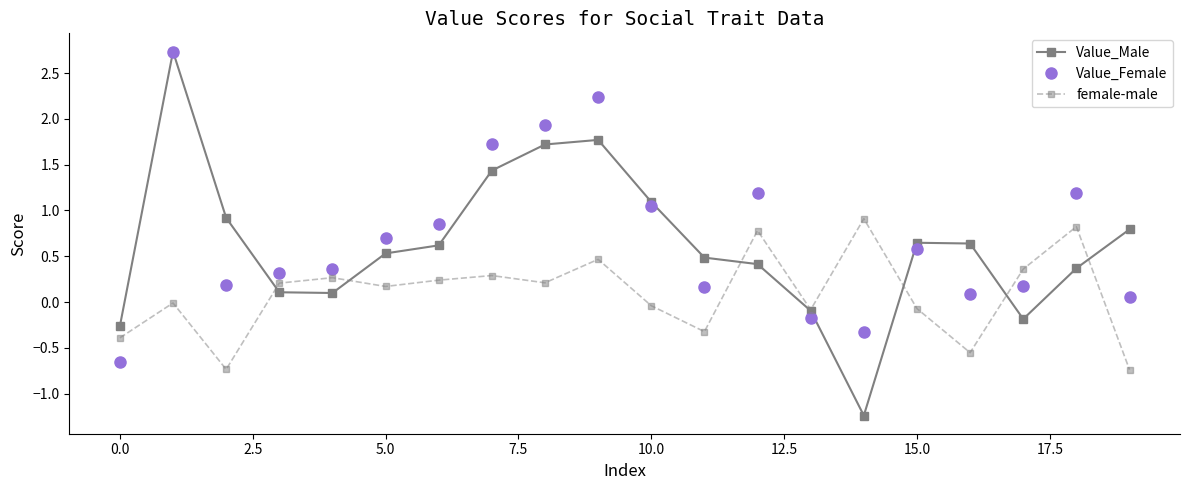

What is the difference between the maximum and minimum values in the Value_Female series?

3.4